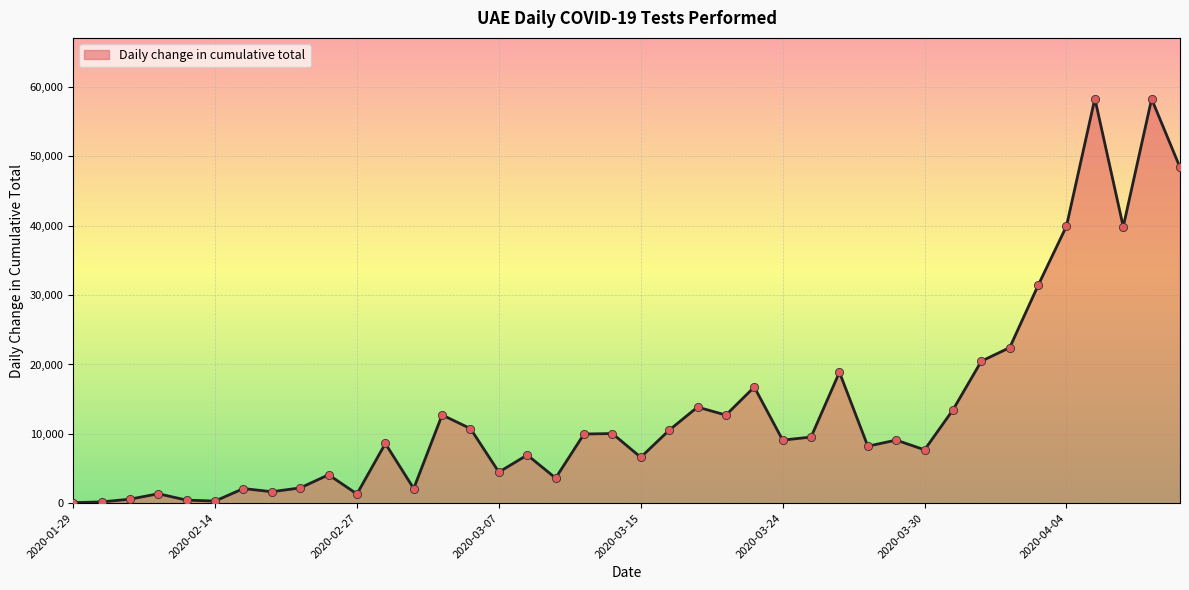

What is the greatest value displayed?

58348